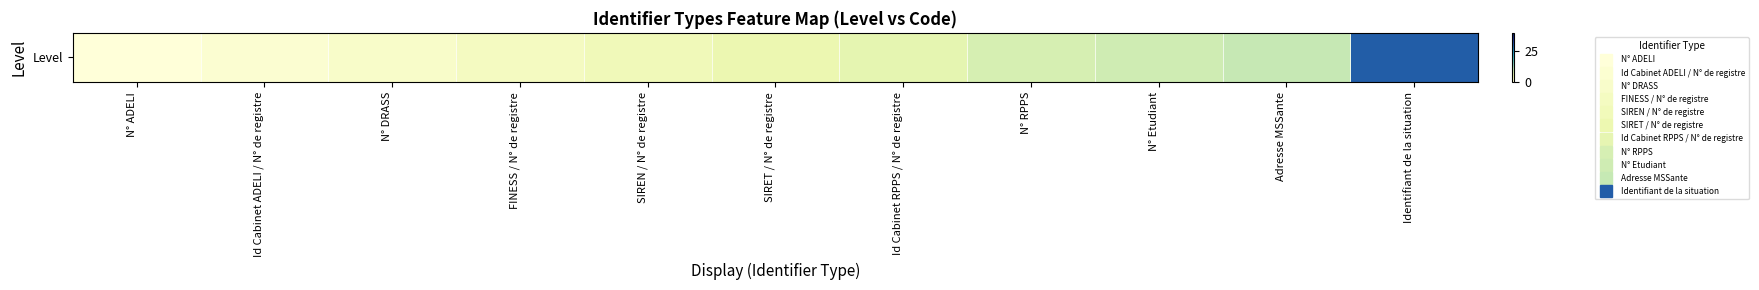

What is the greatest value displayed?

30